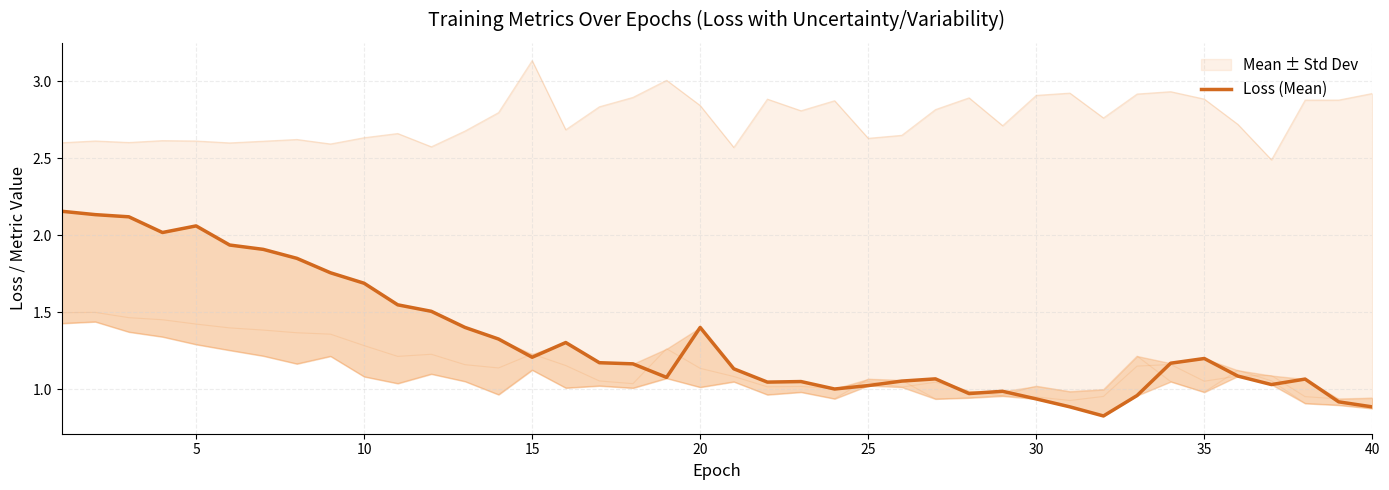

How many interior local peaks (higher than both neighbors) does the data have?

8